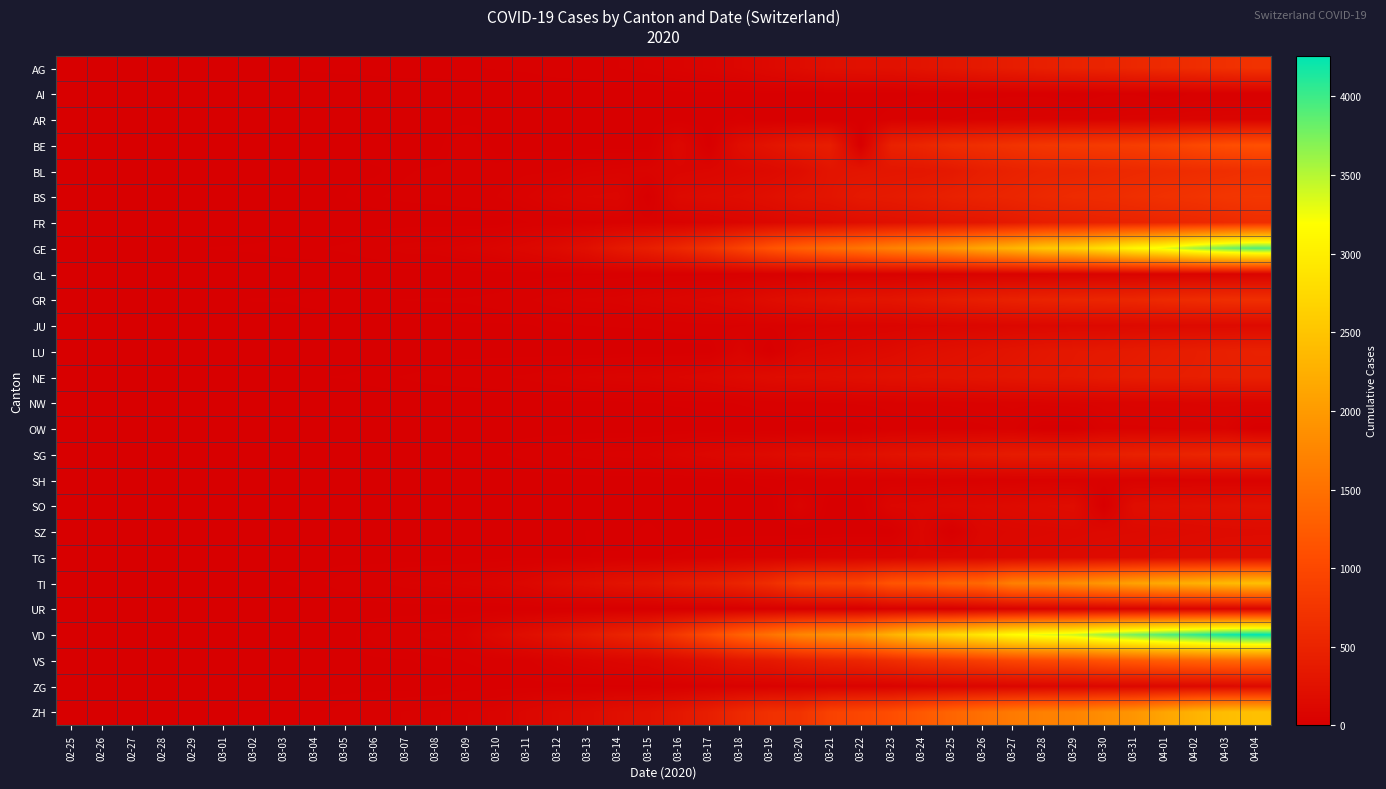

What is the maximum value shown in the chart?

4259